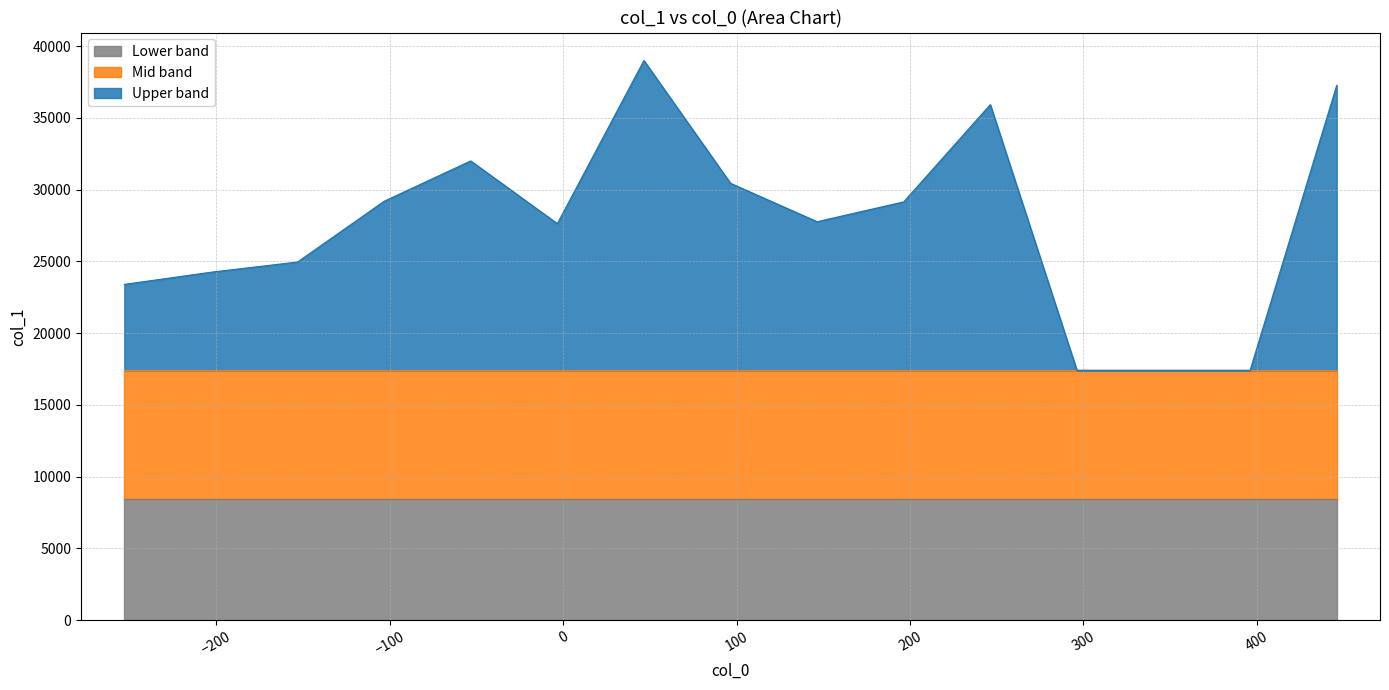

True or false: col_0 and col_1 intersect in this chart.

False